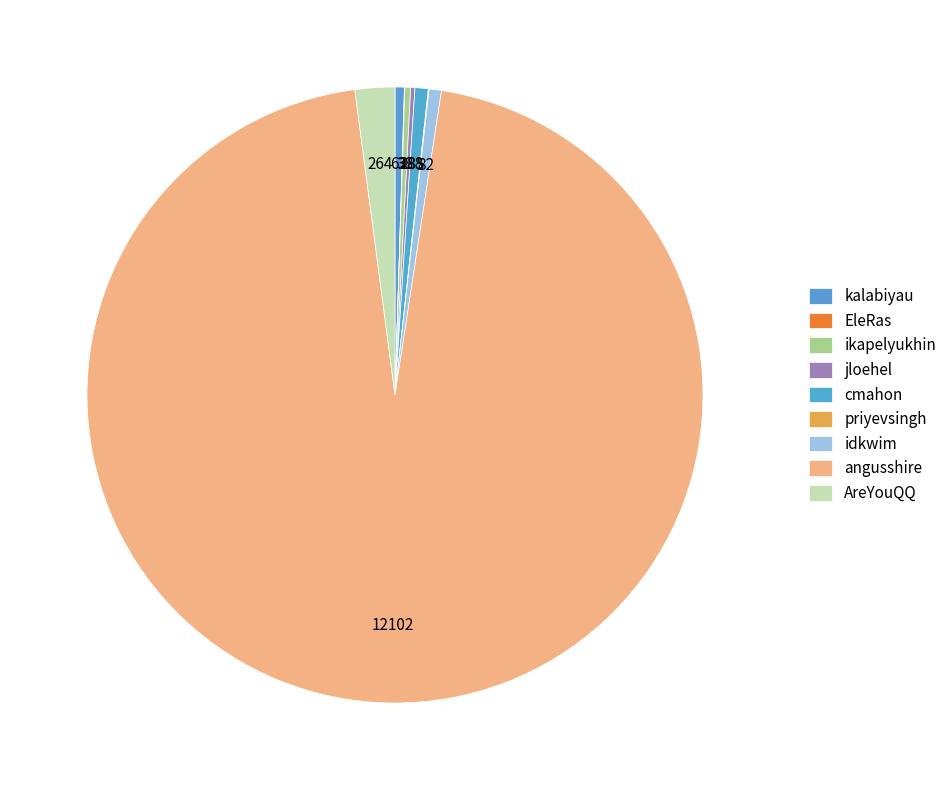

Is it true that angusshire is 96% of the pie?

True